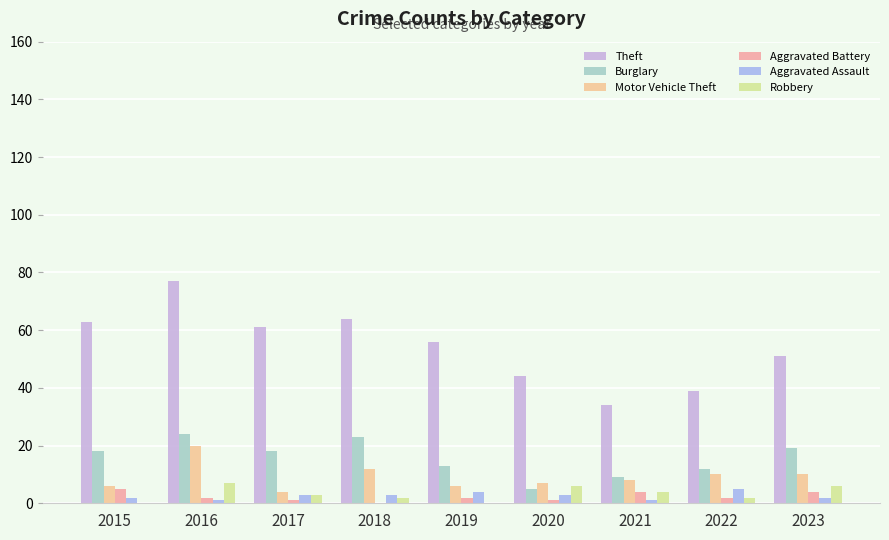

What is the value of the Aggravated Assault bar at the 1st from the left?

2